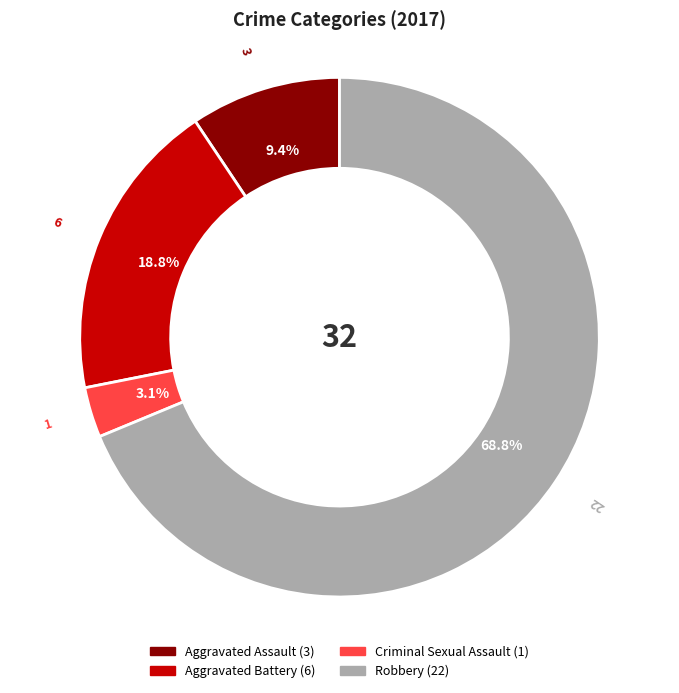

How many slices are in this pie chart?

4